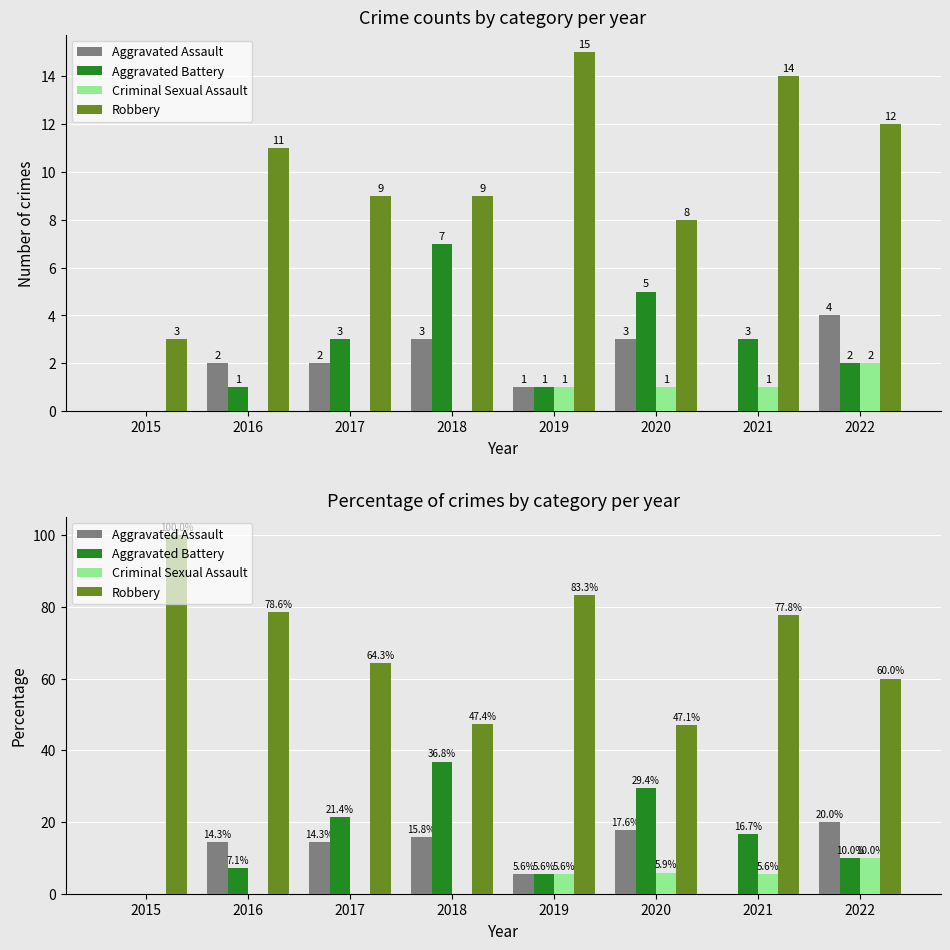

Read the Robbery value at 2018.

47.4